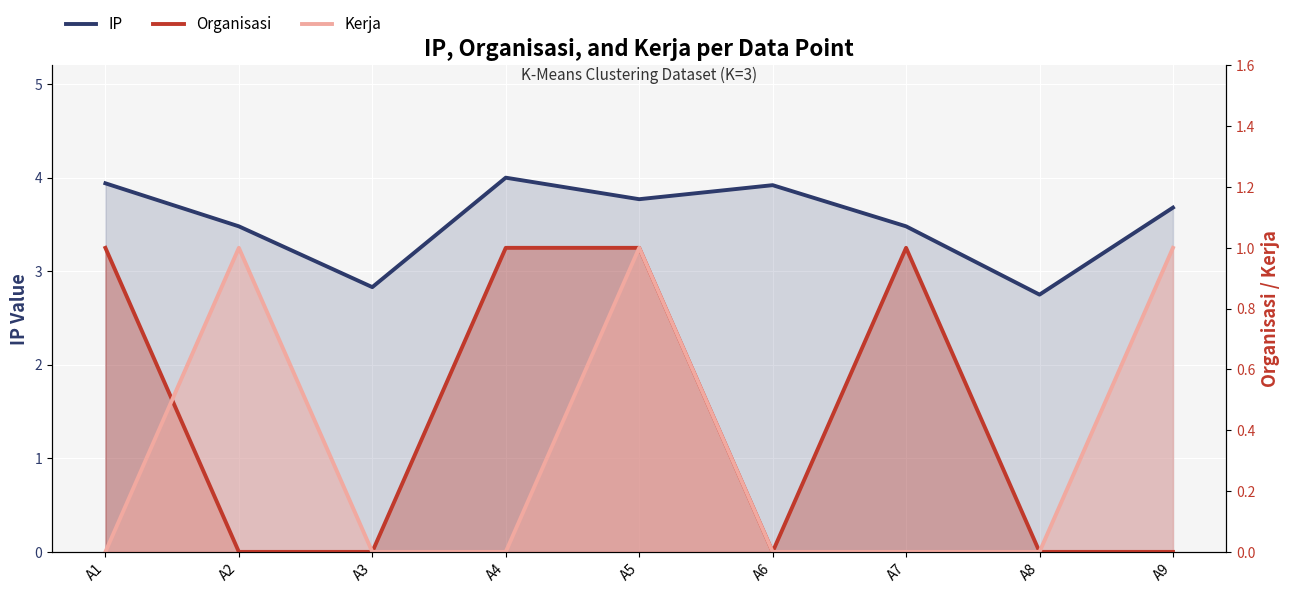

At which category does Organisasi reach its first local peak?

A7